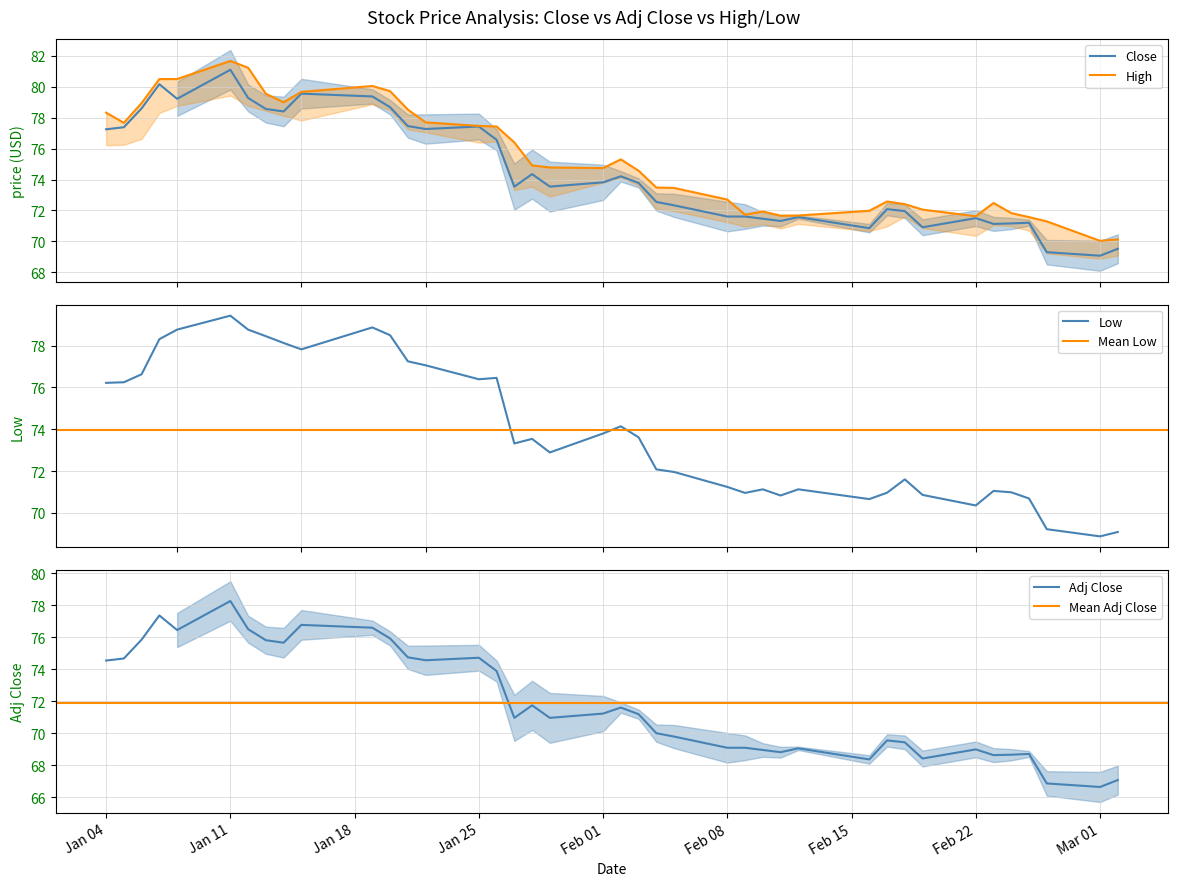

True or false: Adj_Close and High cross at least once.

False